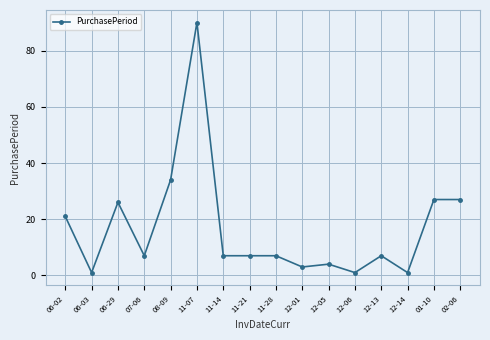

What is the change in value from 11-14 to 12-05?

-3